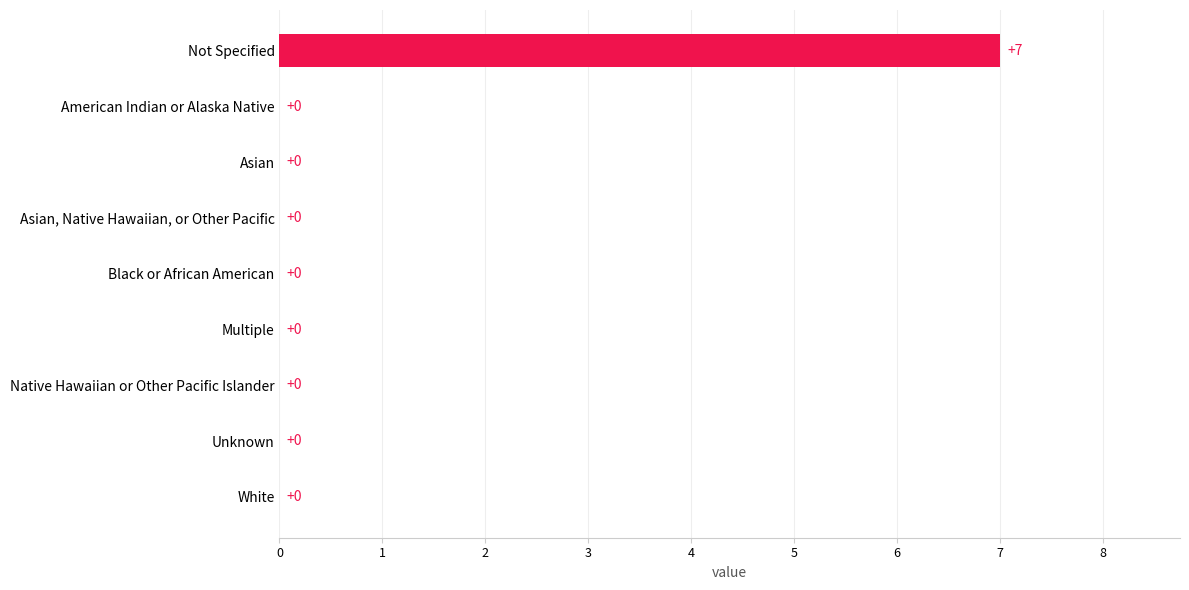

Reading top to bottom, extract all data points from this chart.

Not Specified=7	American Indian or Alaska Native=0	Asian=0	Asian, Native Hawaiian, or Other Pacific=0	Black or African American=0	Multiple=0	Native Hawaiian or Other Pacific Islander=0	Unknown=0	White=0